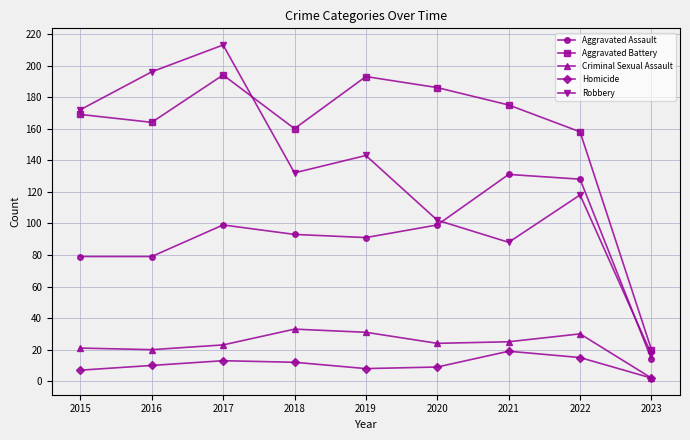

What is the total value across all series at 2020?

420